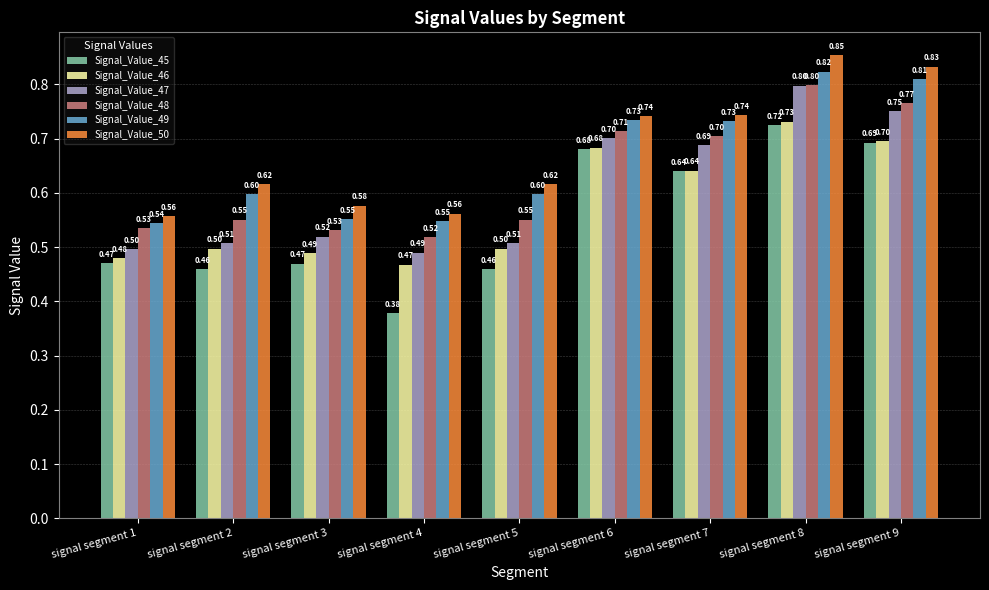

What is the sum of all Signal_Value_50 values?

6.1